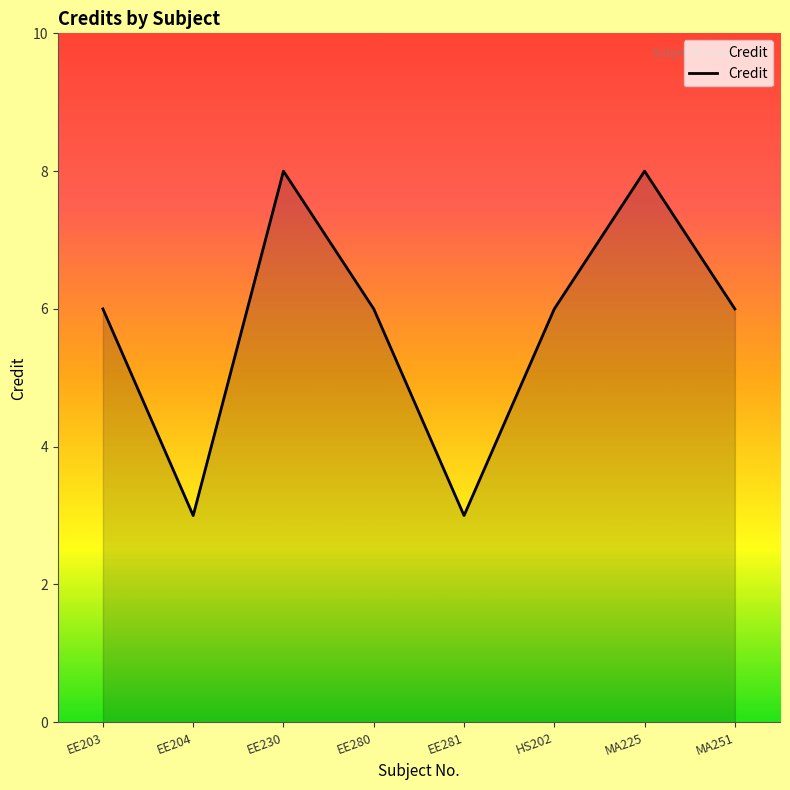

What is the difference between the second highest and minimum values?

5